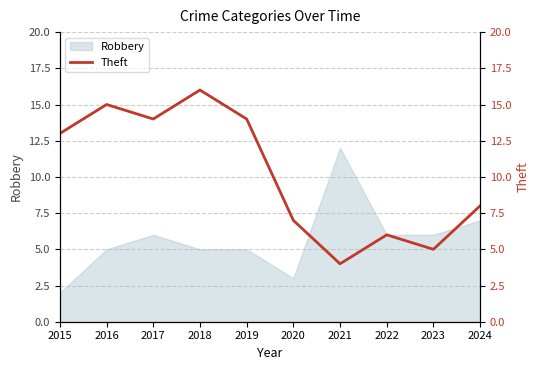

What is the difference between the maximum and minimum values?

12